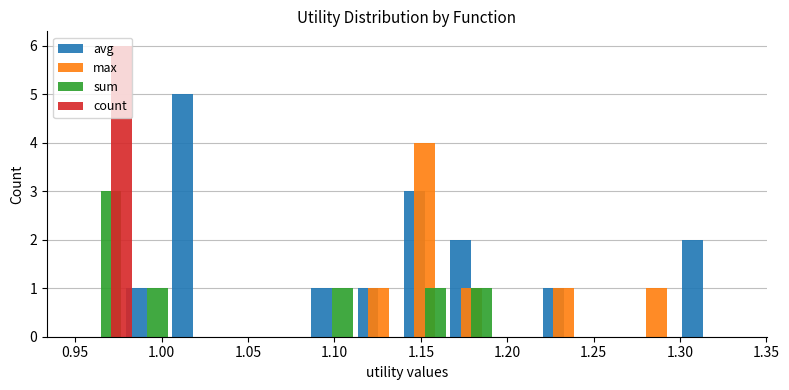

What is the sum of all max values?

8